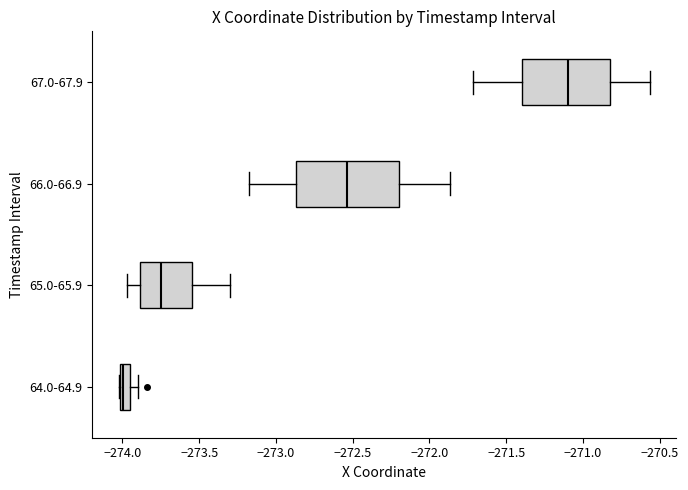

Which box has the furthest to the right median line?

67.0-67.9